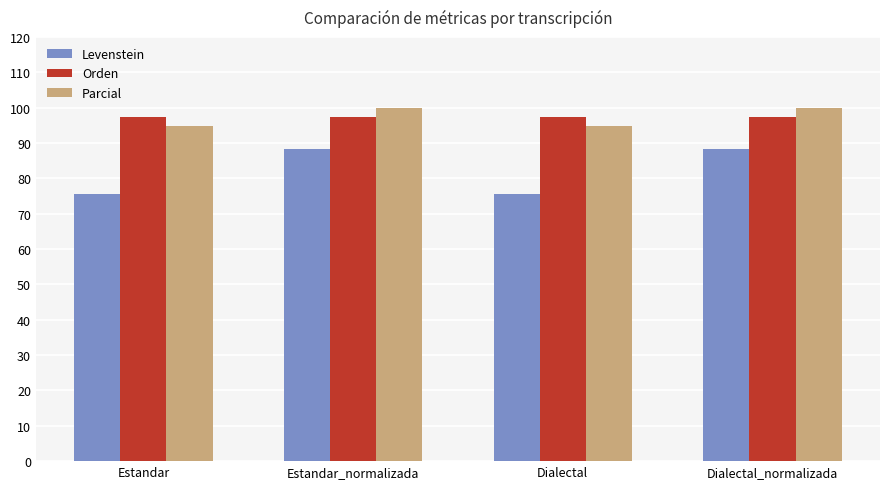

What is the sum of all Parcial values?

389.7